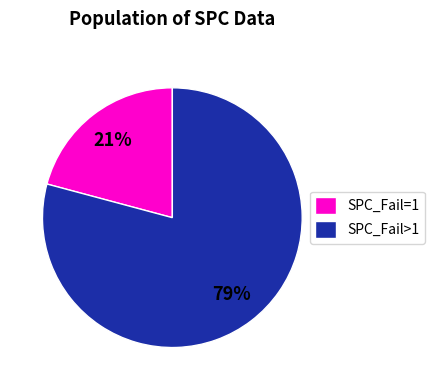

How many segments does this pie chart have?

2